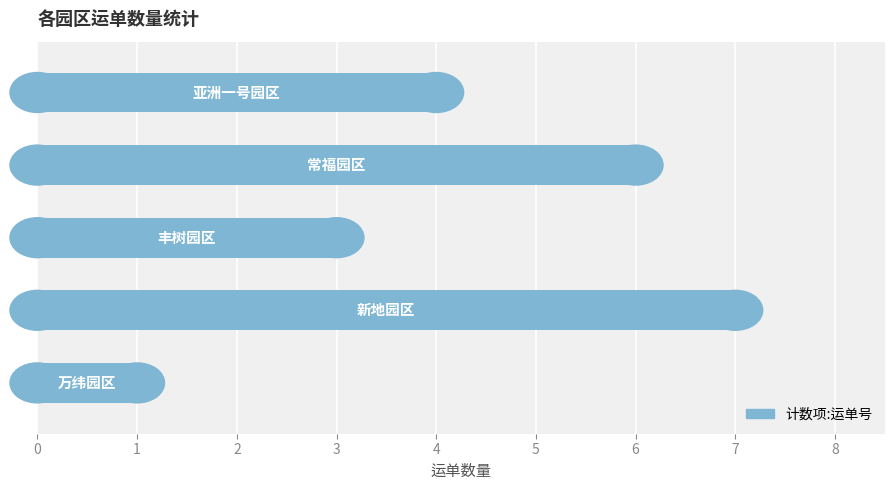

Are the bars horizontal?

Yes